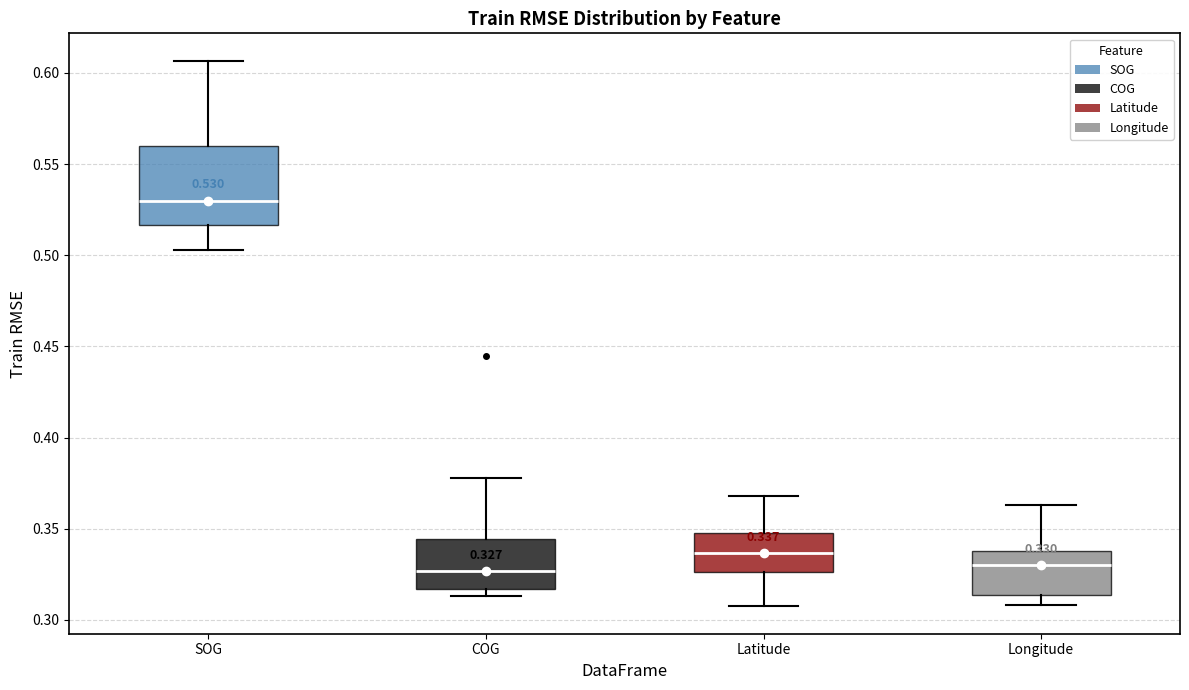

Comparing the boxes themselves (not the whiskers), which one is the tallest?

SOG